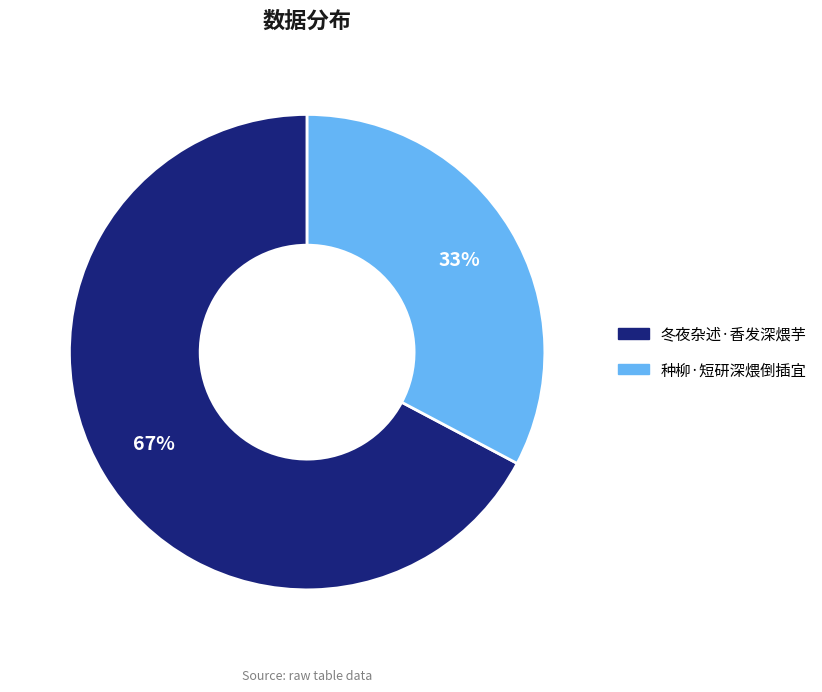

The 冬夜杂述·香发深煨芋 slice represents 67% of the pie. True or false?

True